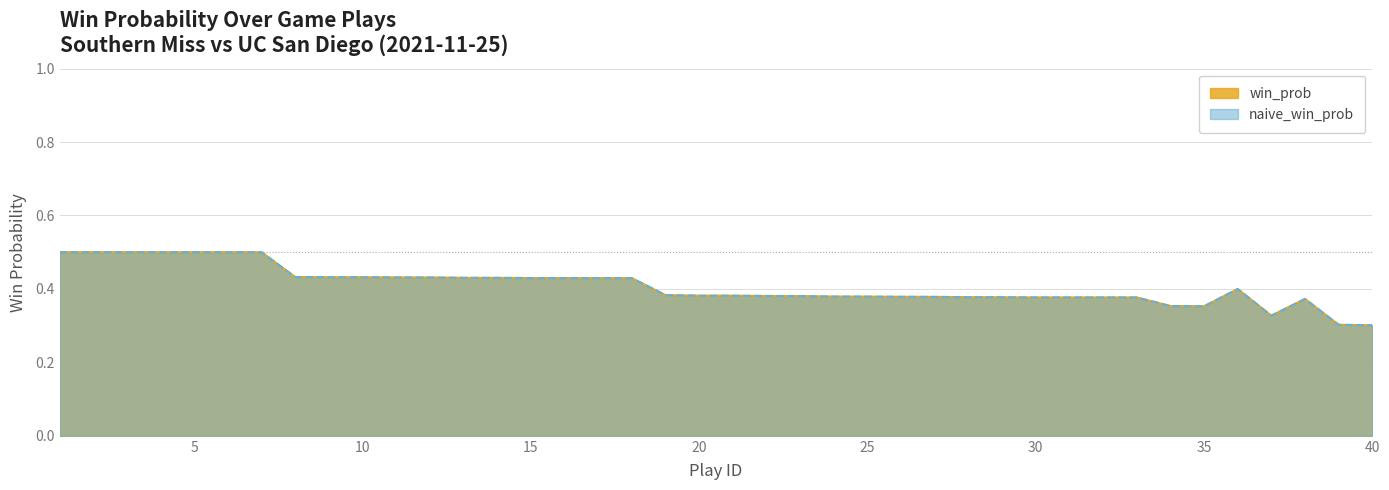

Reading right to left, transcribe all the data shown in this chart.

win_prob: 0.3	0.3	0.4	0.3	0.4	0.4	0.4	0.4	0.4	0.4	0.4	0.4	0.4	0.4	0.4	0.4	0.4	0.4	0.4	0.4	0.4	0.4	0.4	0.4	0.4	0.4	0.4	0.4	0.4	0.4	0.4	0.4	0.4	0.5	0.5	0.5	0.5	0.5	0.5	0.5
naive_win_prob: 0.3	0.3	0.4	0.3	0.4	0.4	0.4	0.4	0.4	0.4	0.4	0.4	0.4	0.4	0.4	0.4	0.4	0.4	0.4	0.4	0.4	0.4	0.4	0.4	0.4	0.4	0.4	0.4	0.4	0.4	0.4	0.4	0.4	0.5	0.5	0.5	0.5	0.5	0.5	0.5